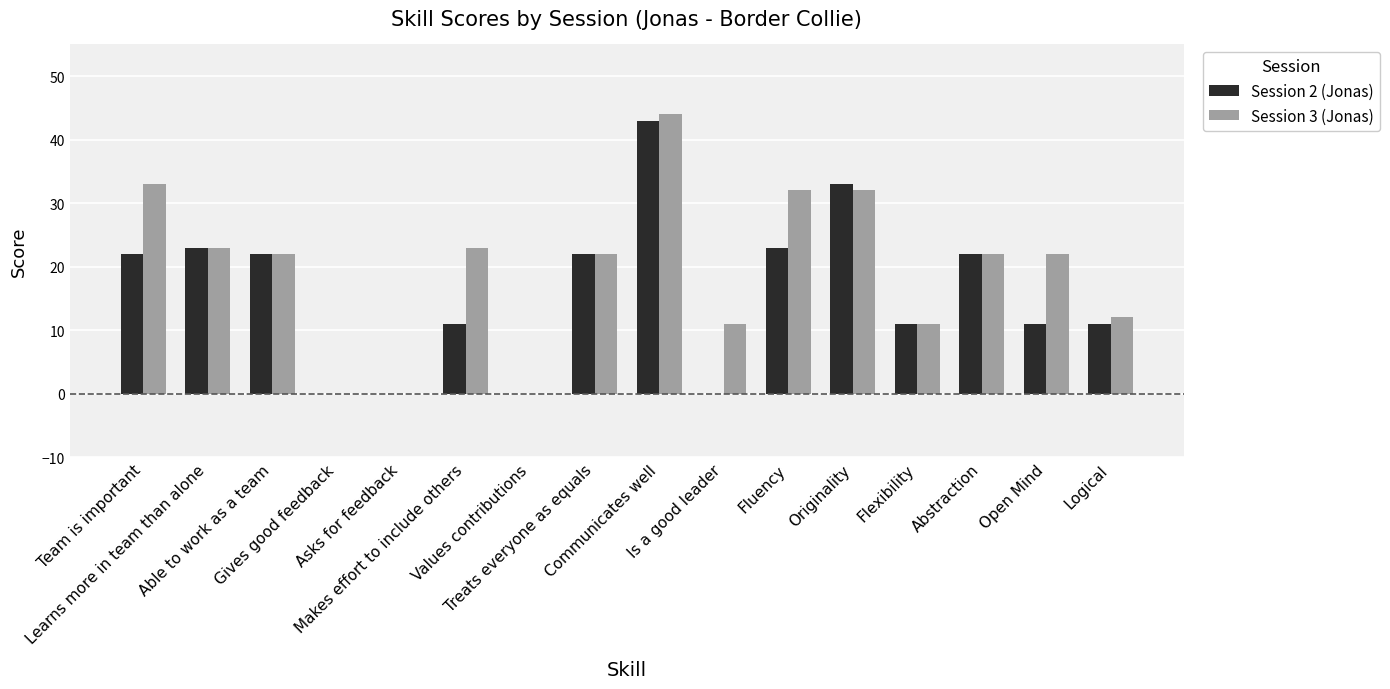

Which series has the largest total across all categories?

Session 3 (Jonas)